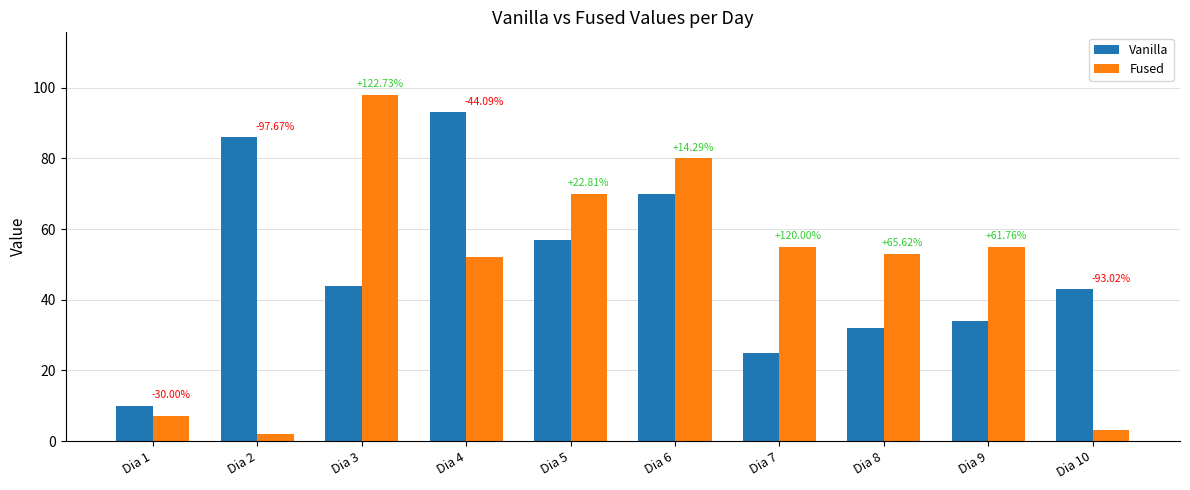

Reading left to right, extract all data points from this chart.

Vanilla: Dia 1=10	Dia 2=86	Dia 3=44	Dia 4=93	Dia 5=57	Dia 6=70	Dia 7=25	Dia 8=32	Dia 9=34	Dia 10=43
Fused: Dia 1=7	Dia 2=2	Dia 3=98	Dia 4=52	Dia 5=70	Dia 6=80	Dia 7=55	Dia 8=53	Dia 9=55	Dia 10=3